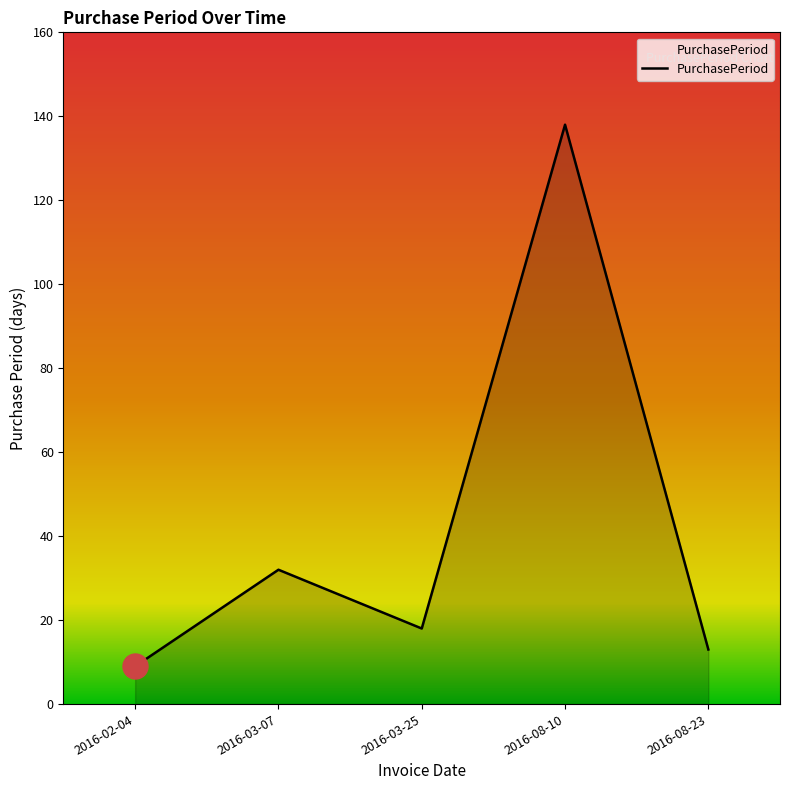

What position from the right is 2016-02-04?

5